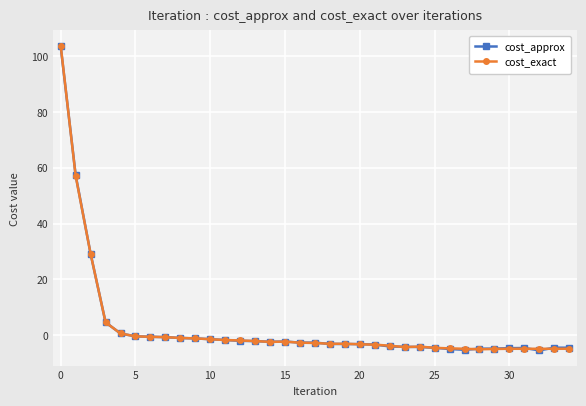

What is the minimum value shown in the chart?

-5.4